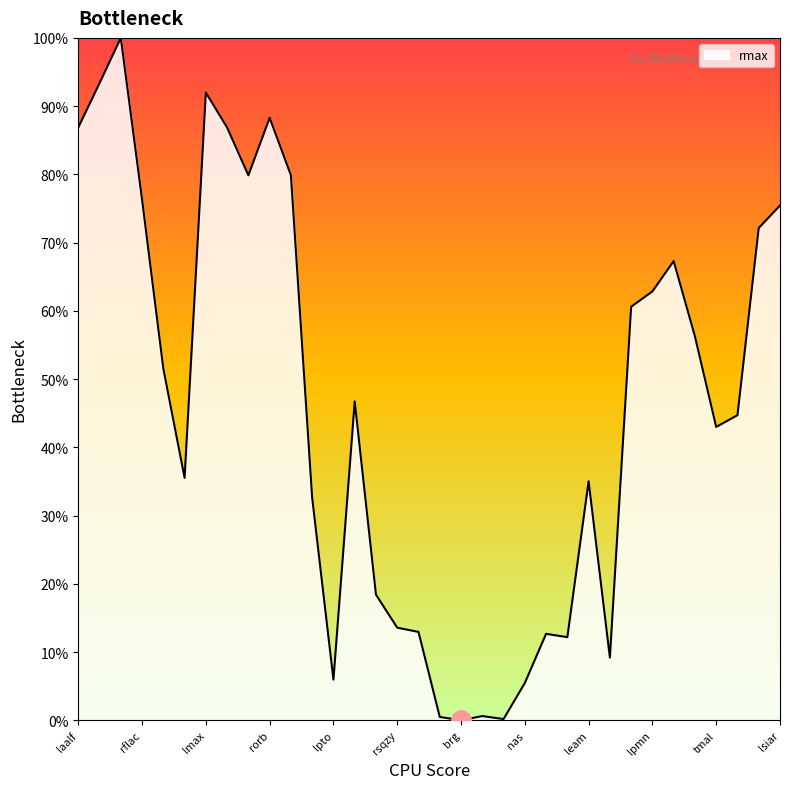

What is the maximum value shown in the chart?

100.0